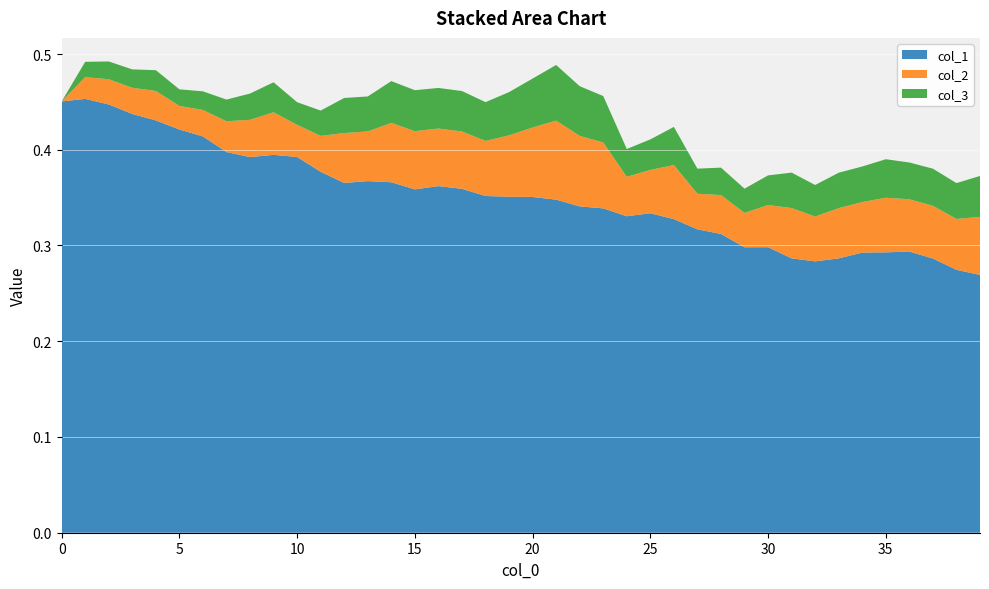

Reading left to right, list all the values displayed in this chart.

col_1: 0.5	0.5	0.4	0.4	0.4	0.4	0.4	0.4	0.4	0.4	0.4	0.4	0.4	0.4	0.4	0.4	0.4	0.4	0.4	0.4	0.4	0.3	0.3	0.3	0.3	0.3	0.3	0.3	0.3	0.3	0.3	0.3	0.3	0.3	0.3	0.3	0.3	0.3	0.3	0.3
col_2: 0.0	0.0	0.0	0.0	0.0	0.0	0.0	0.0	0.0	0.0	0.0	0.0	0.1	0.1	0.1	0.1	0.1	0.1	0.1	0.1	0.1	0.1	0.1	0.1	0.0	0.0	0.1	0.0	0.0	0.0	0.0	0.1	0.0	0.1	0.1	0.1	0.1	0.1	0.1	0.1
col_3: 0.0	0.0	0.0	0.0	0.0	0.0	0.0	0.0	0.0	0.0	0.0	0.0	0.0	0.0	0.0	0.0	0.0	0.0	0.0	0.0	0.1	0.1	0.1	0.0	0.0	0.0	0.0	0.0	0.0	0.0	0.0	0.0	0.0	0.0	0.0	0.0	0.0	0.0	0.0	0.0